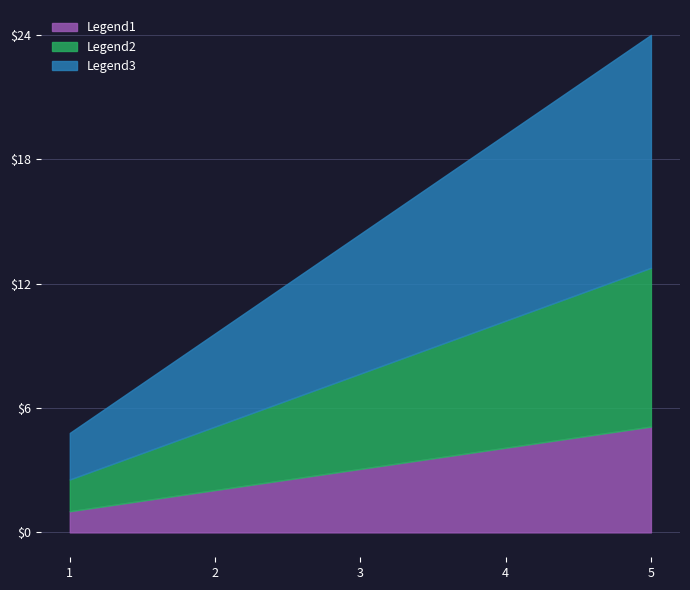

What is the maximum value for Legend1?

5.0